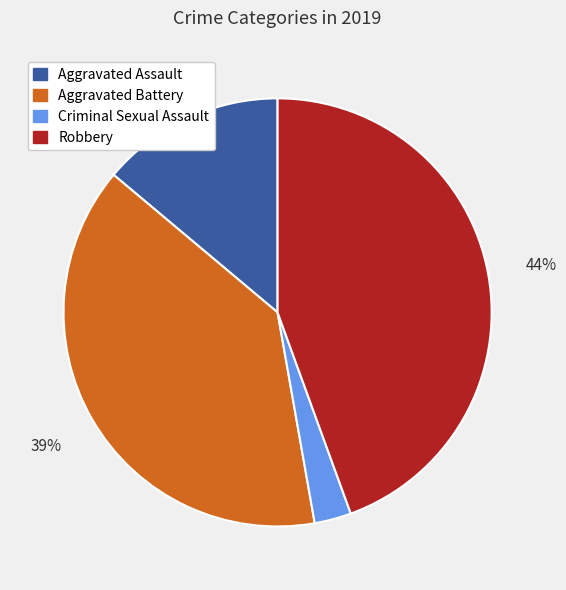

What is the ratio of the value at Aggravated Assault to the value at Robbery?

0.3